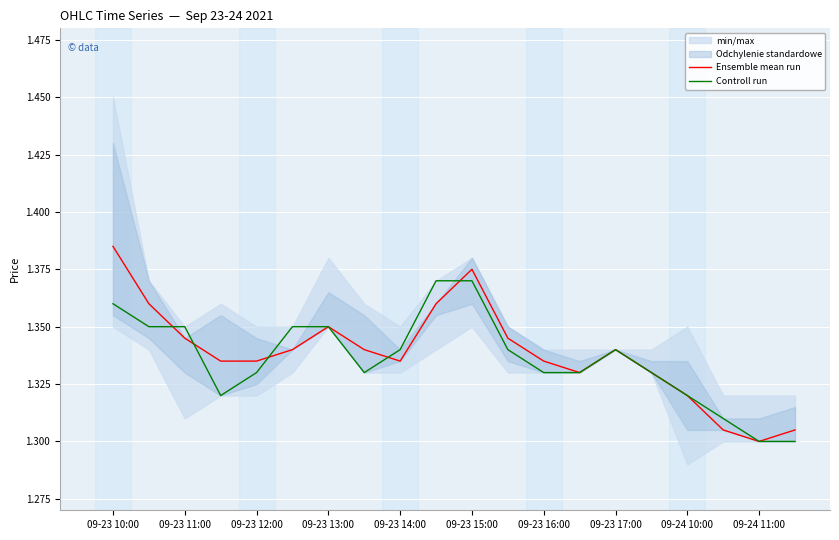

How many intersections are there between Controll run and Ensemble mean run?

5